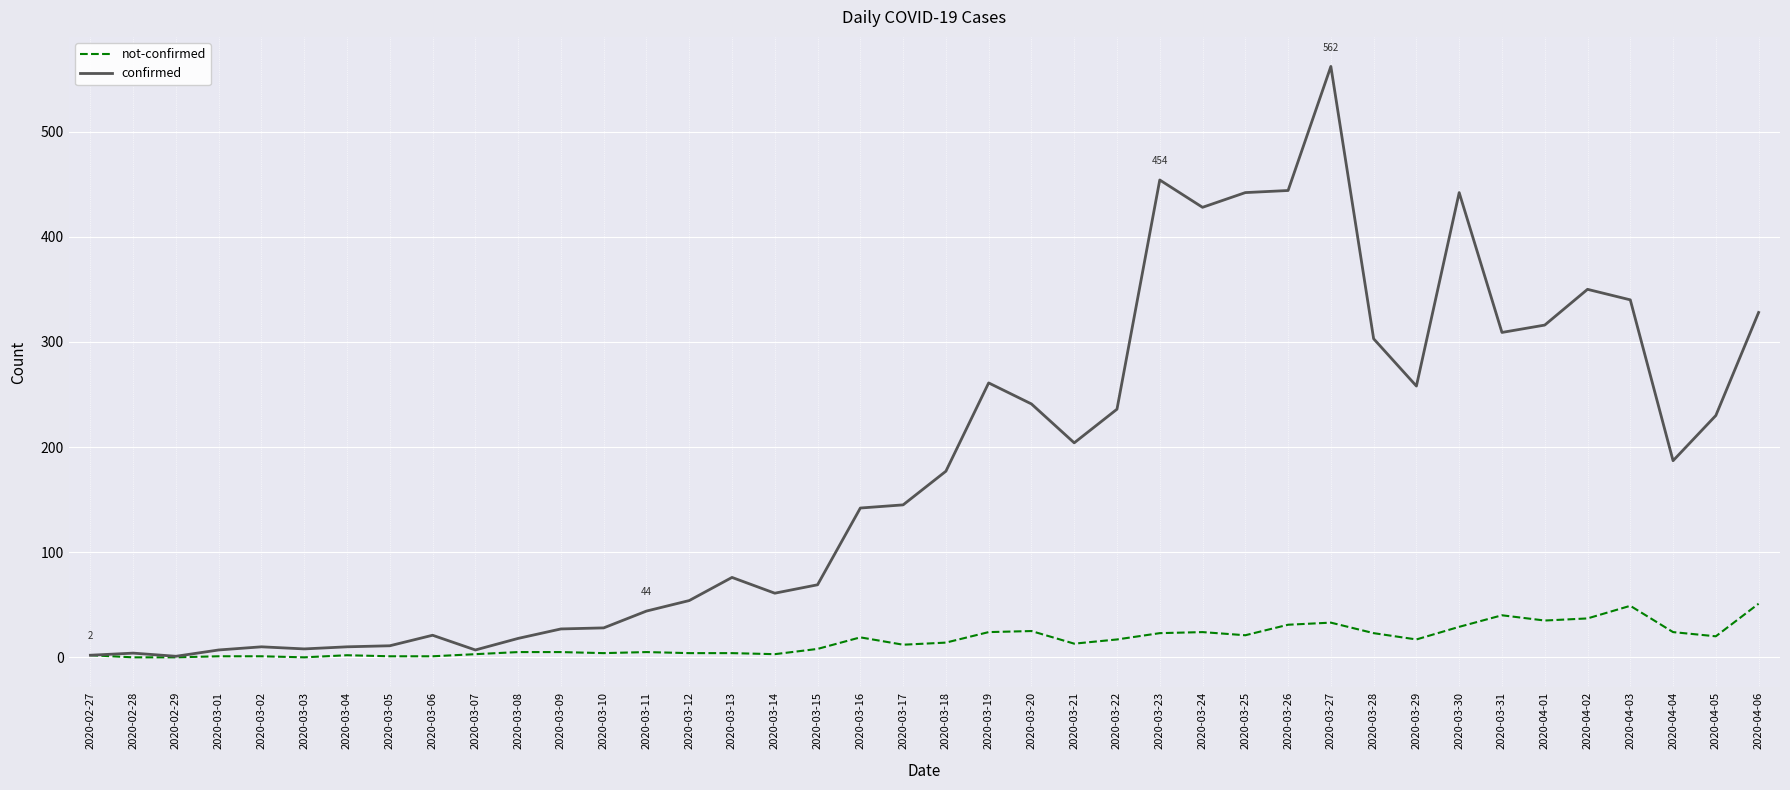

Between 2020-03-14 and 2020-03-25, which series saw the biggest shift?

confirmed